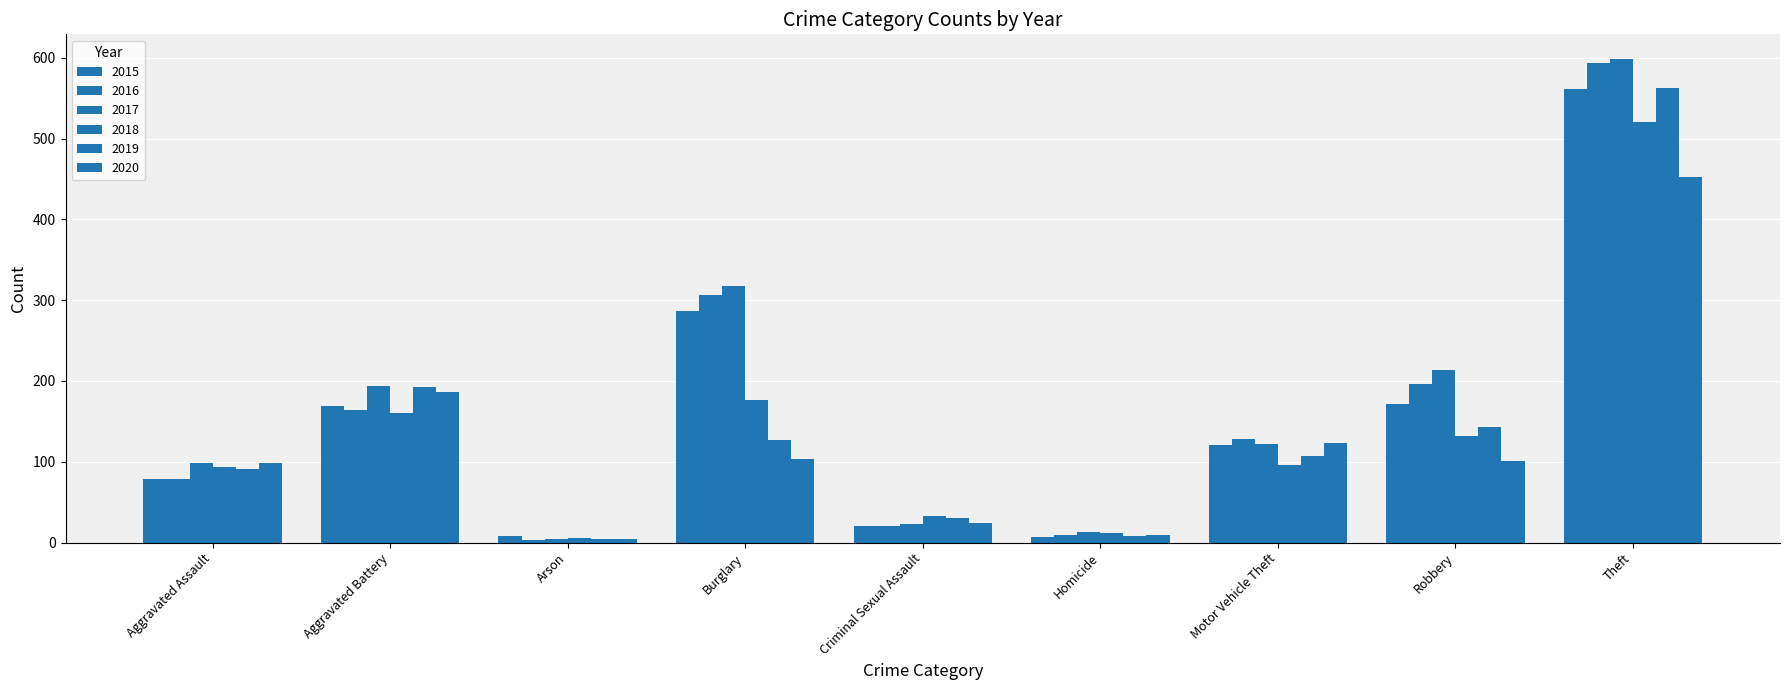

How many values in the 2018 series are below 96?

4